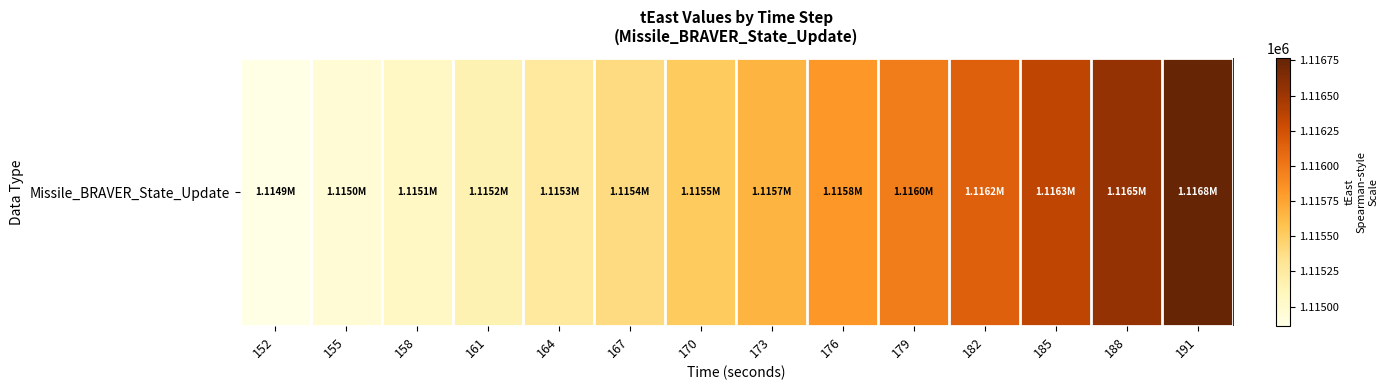

What is the change in value from 155 to 179?

+1025.7